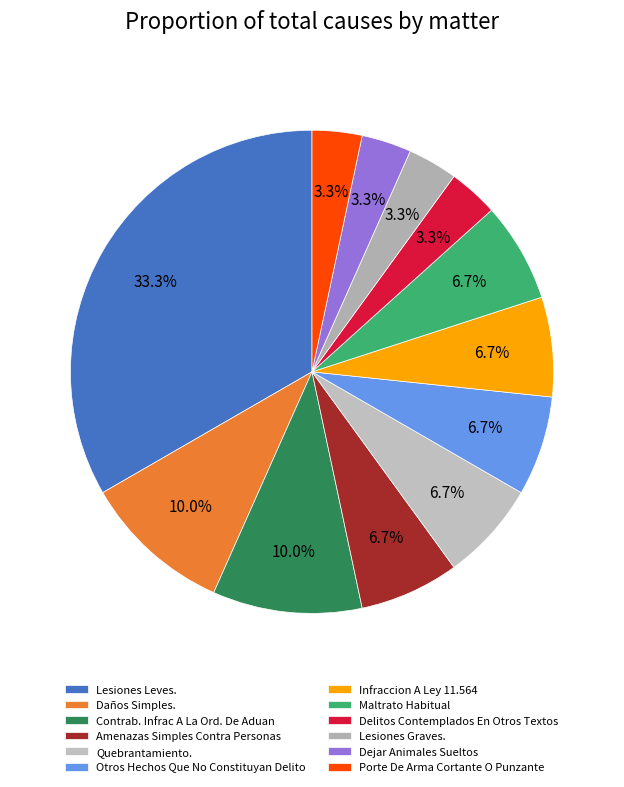

To the nearest percent, what percentage of the pie is Otros Hechos Que No Constituyan Delito?

7%